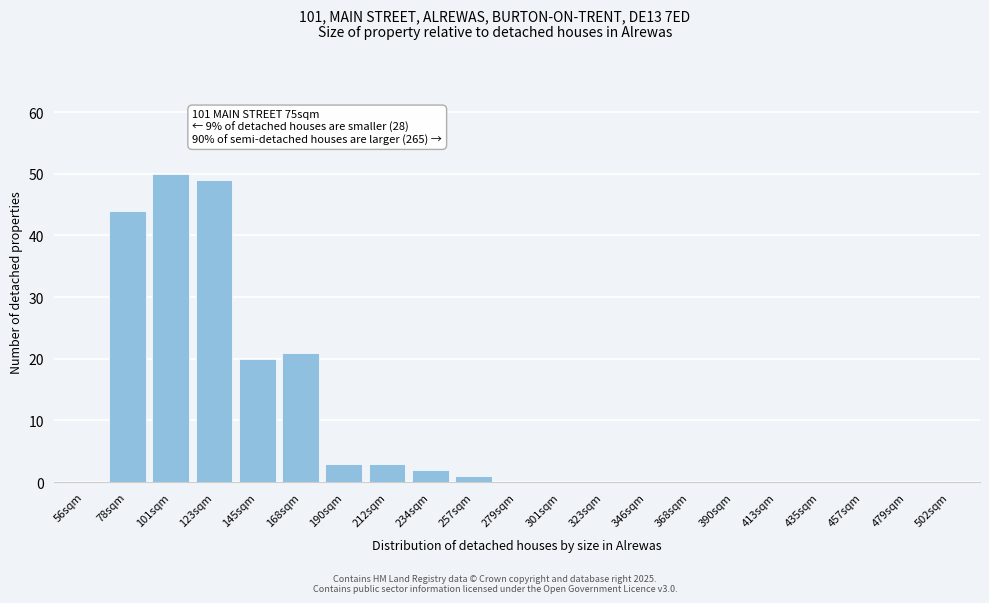

Reading left to right, list all the values displayed in this chart.

56sqm=0	78sqm=44	101sqm=50	123sqm=49	145sqm=20	168sqm=21	190sqm=3	212sqm=3	234sqm=2	257sqm=1	279sqm=0	301sqm=0	323sqm=0	346sqm=0	368sqm=0	390sqm=0	413sqm=0	435sqm=0	457sqm=0	479sqm=0	502sqm=0